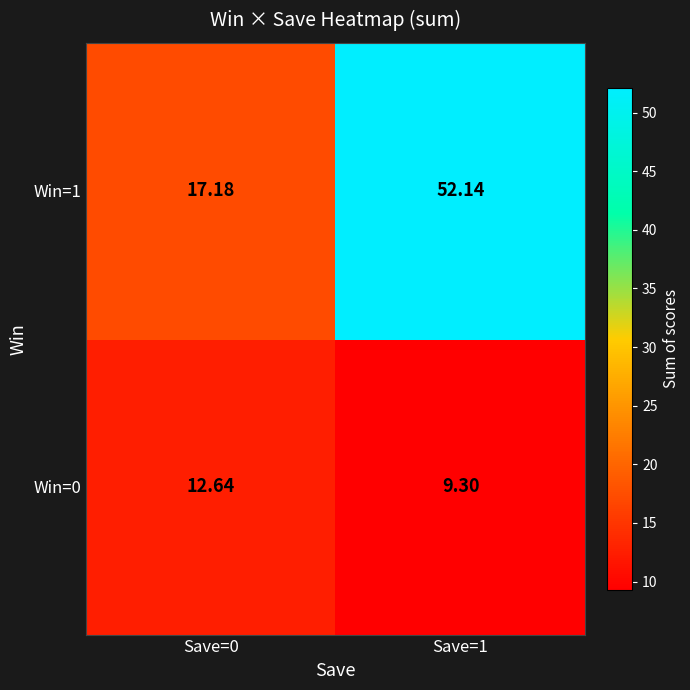

Is the value of Win=0 at Save=0 greater than the value of Win=1 at Save=1?

No